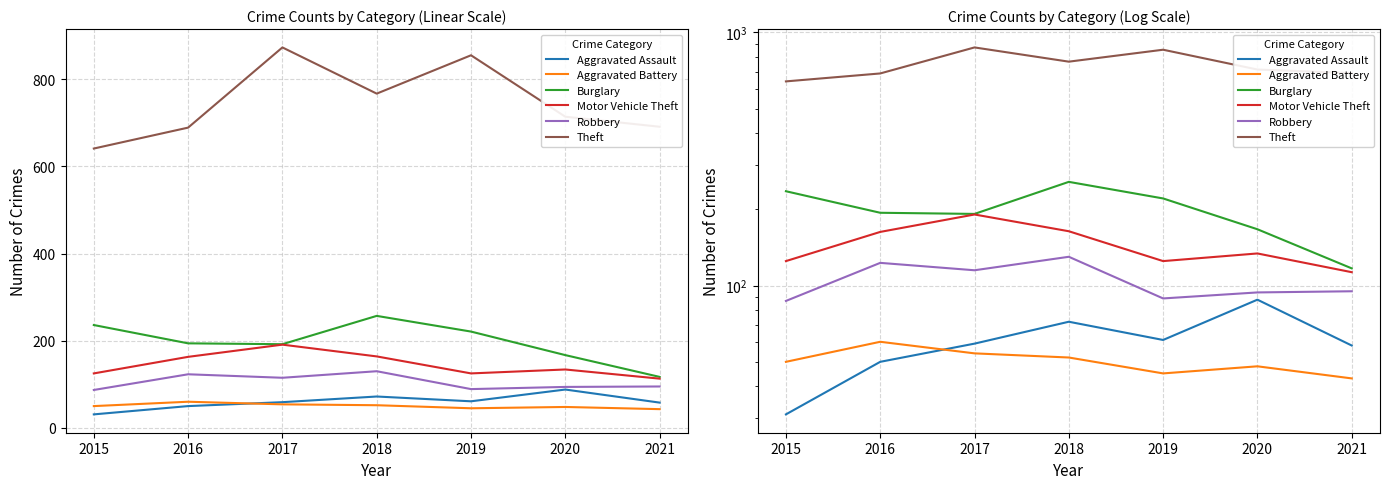

List the series in order of their peak value, lowest first.

Aggravated Battery, Aggravated Assault, Robbery, Motor Vehicle Theft, Burglary, Theft